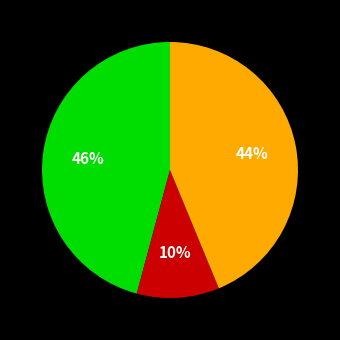

To the nearest percent, what is the average slice percentage?

33%